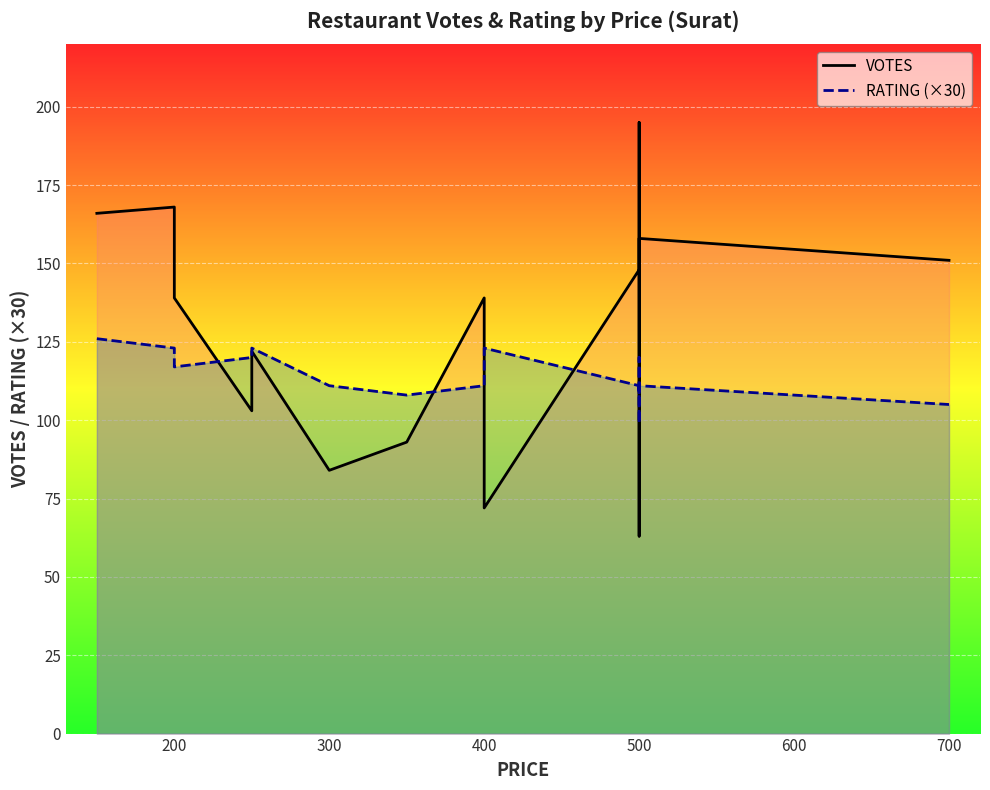

Which series changed the most between 200 and 500?

VOTES